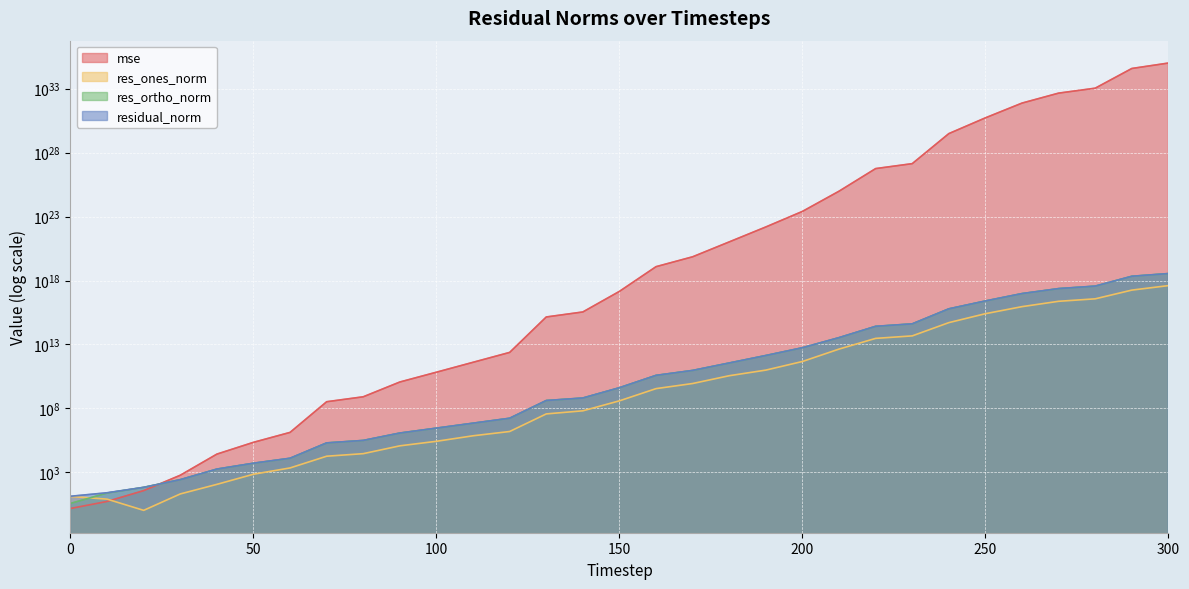

Does the chart display data point markers on the line(s)?

No